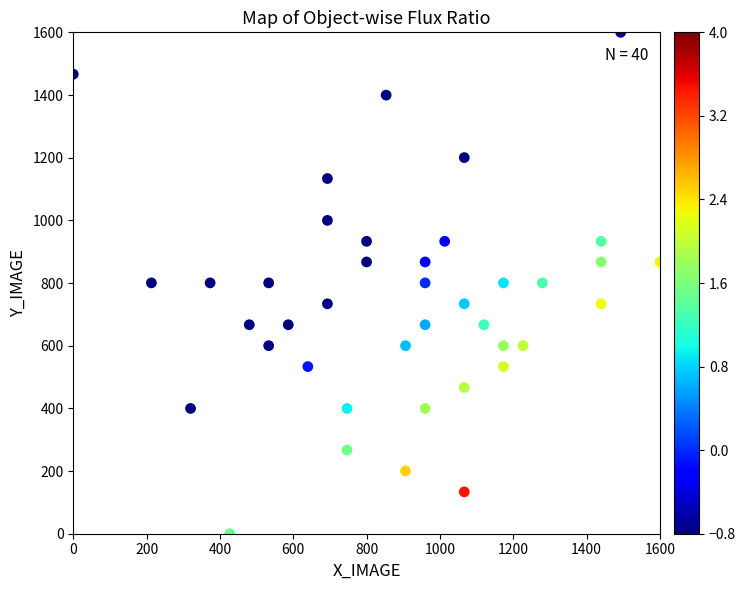

What is the range of X values (max minus min)?

1600.0